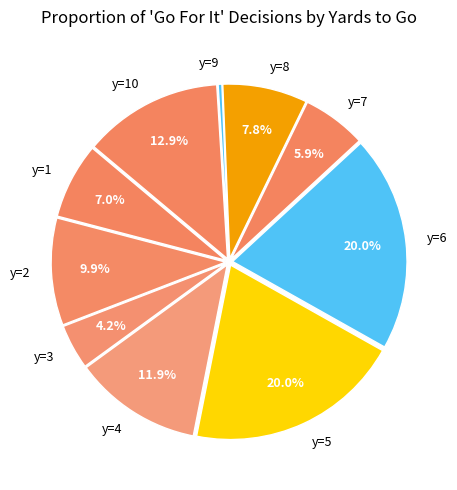

Is y=6 the majority of the pie?

No